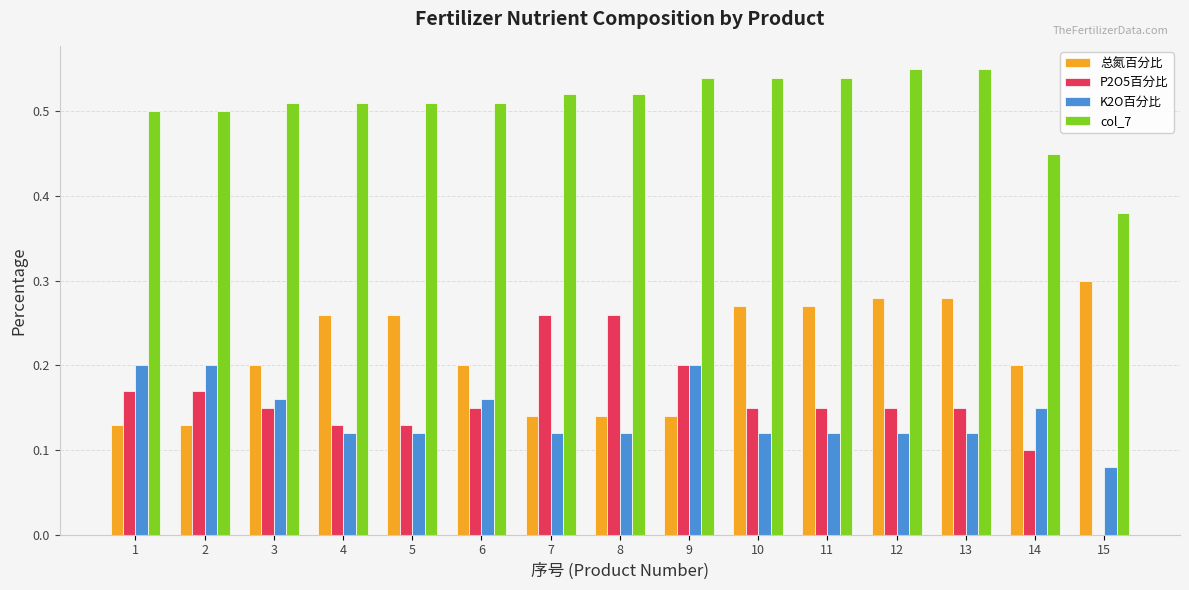

Which series has the largest range (max minus min)?

P2O5百分比